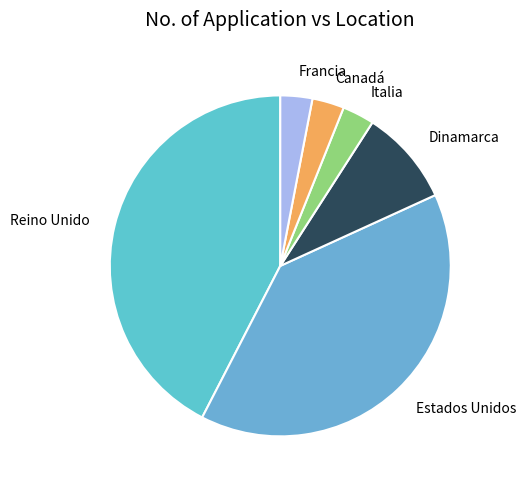

Is there a majority slice in this chart?

No